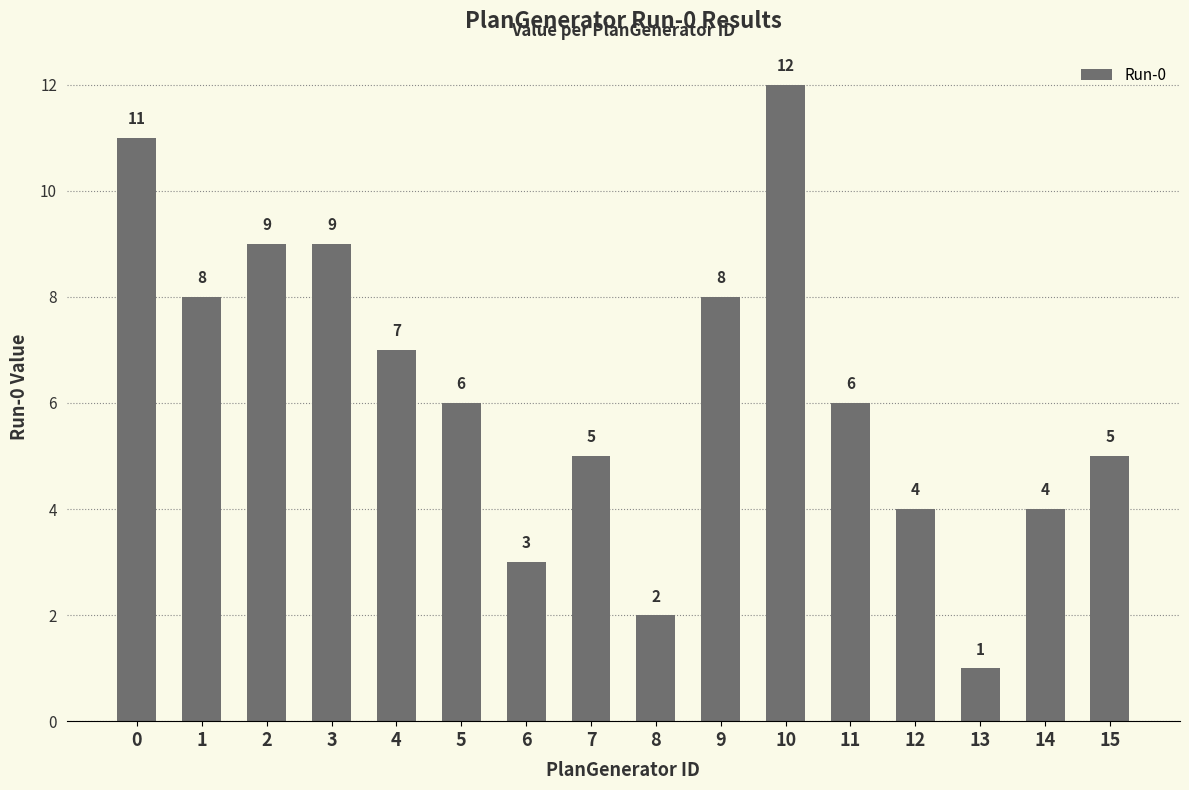

The chart shows a value of 5 at 0. True or false?

False